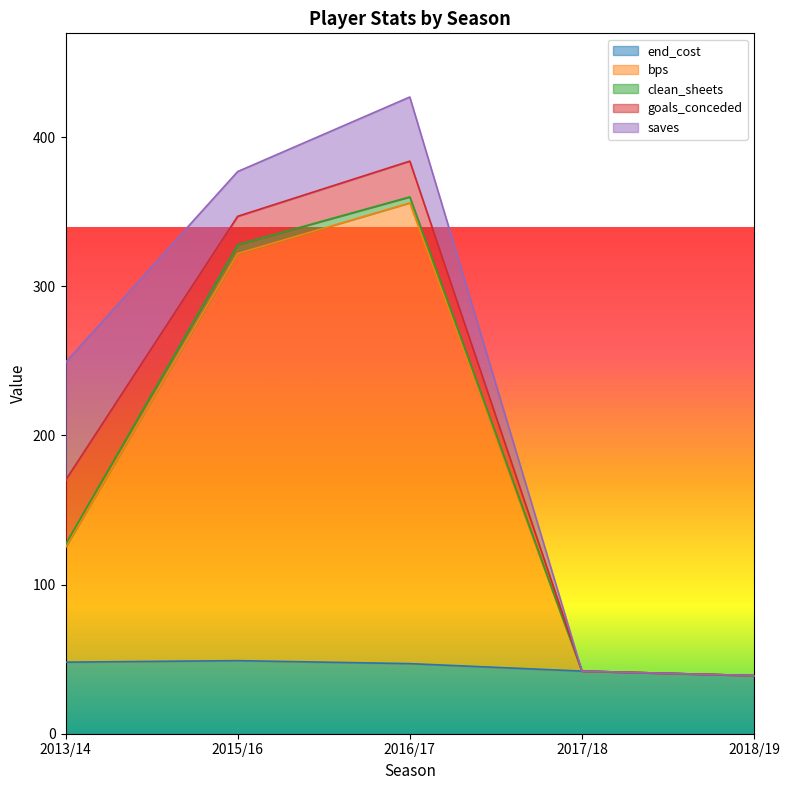

Is it true that bps equals 0 at 2018/19?

True